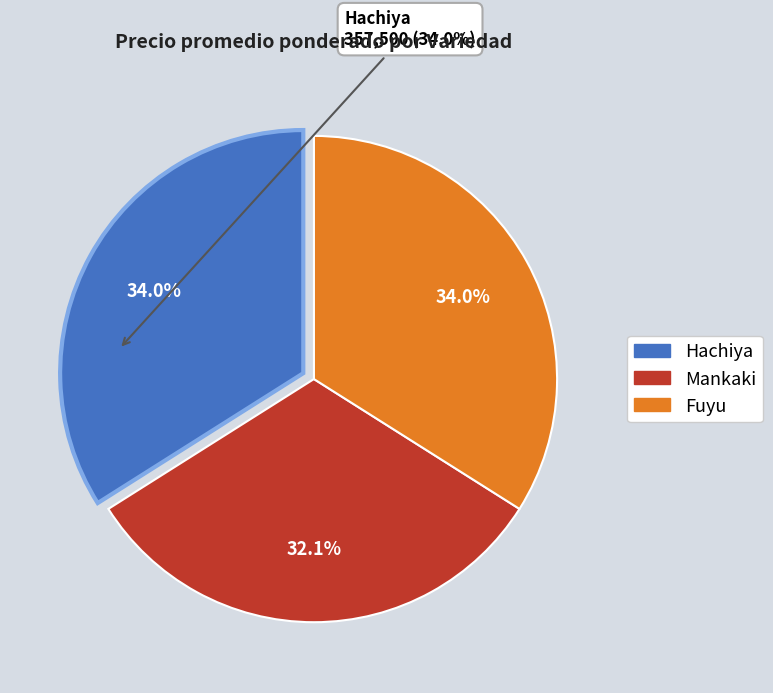

Count the number of slices in the pie.

3